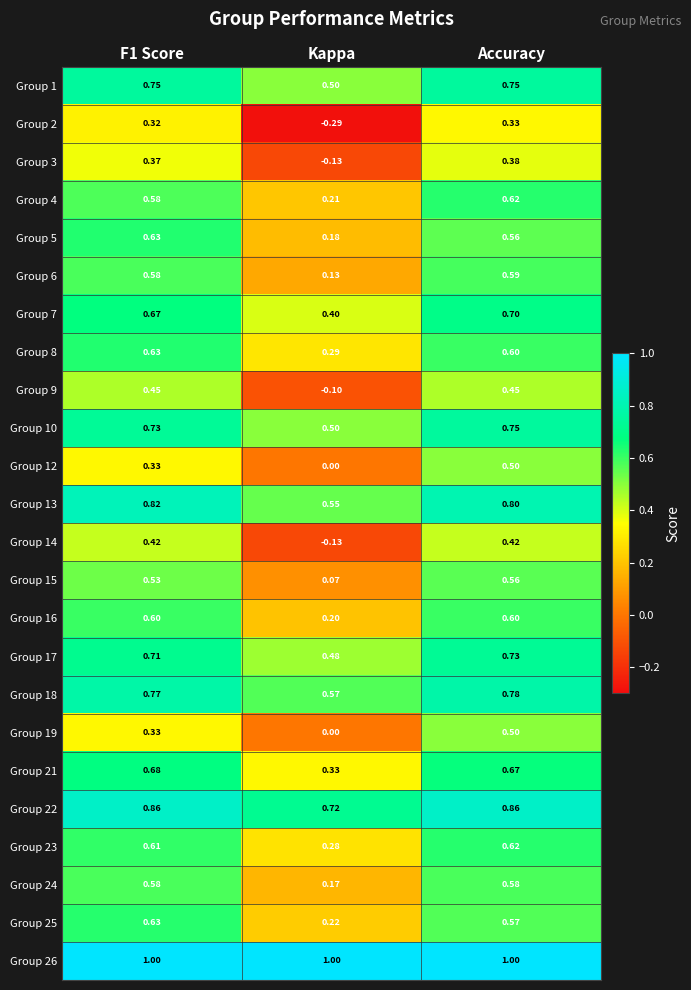

What is the greatest value displayed?

1.0